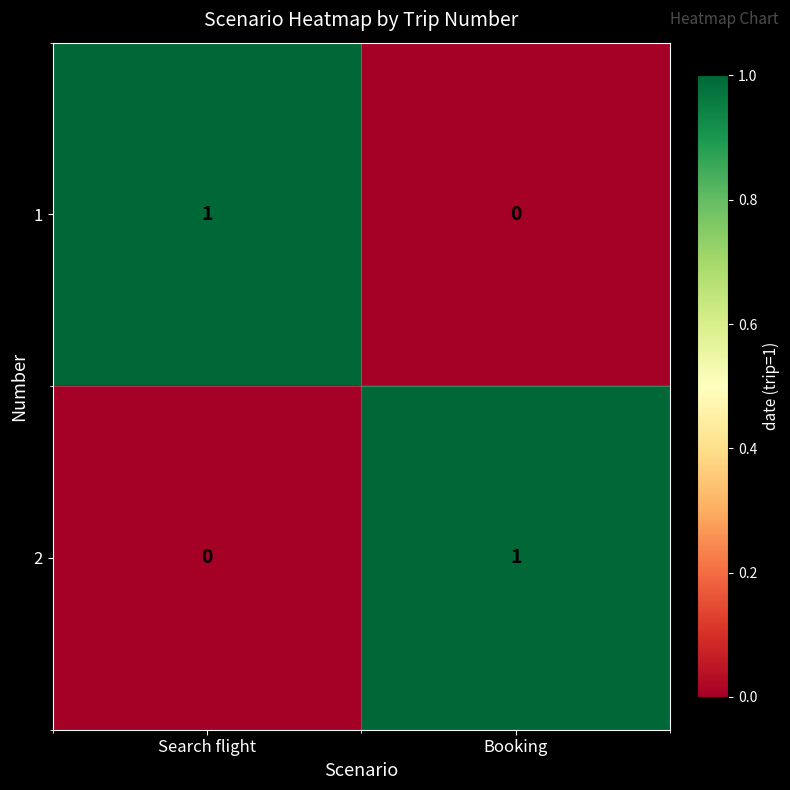

At how many categories does at least one series exceed 0?

2